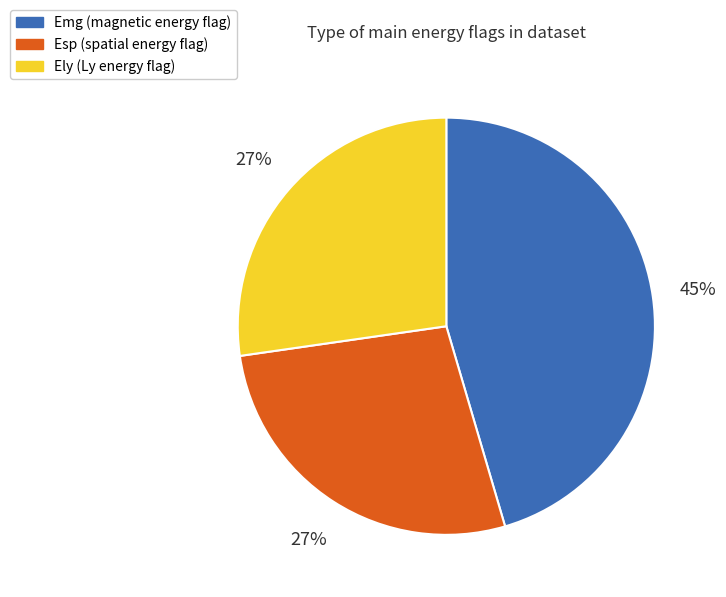

Does any single category account for the majority?

No